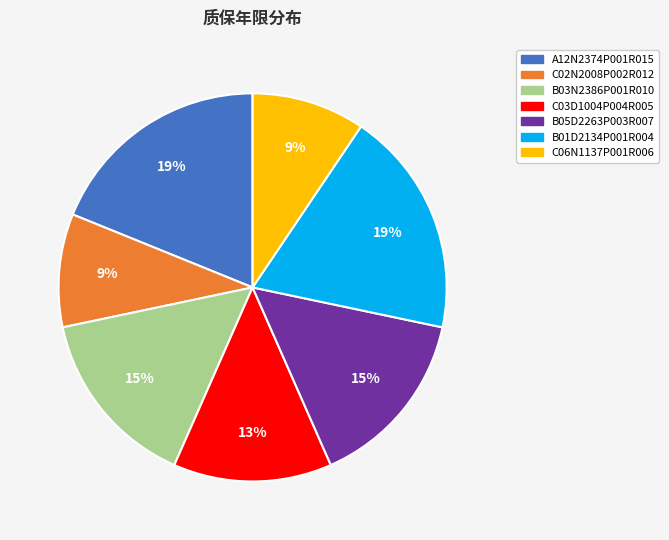

Does C02N2008P002R012 account for over 50% of the chart?

No